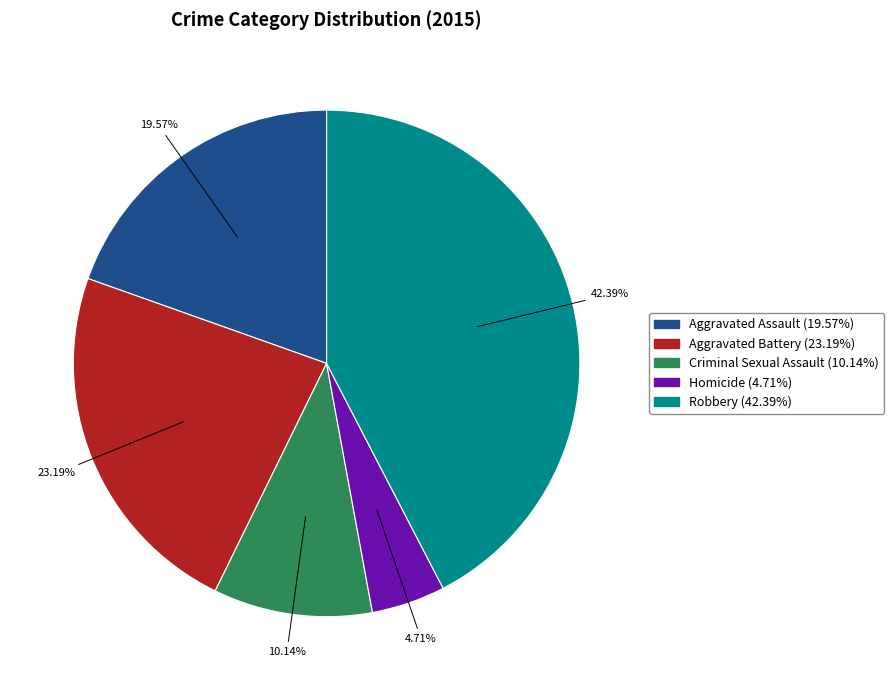

What percentage is NOT represented by Criminal Sexual Assault?

89.9%